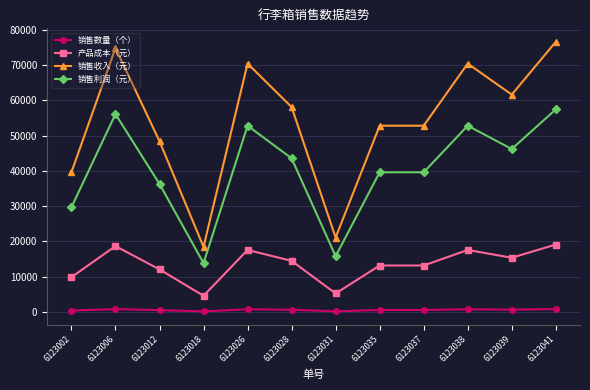

Which series has the largest range (max minus min)?

销售收入（元）